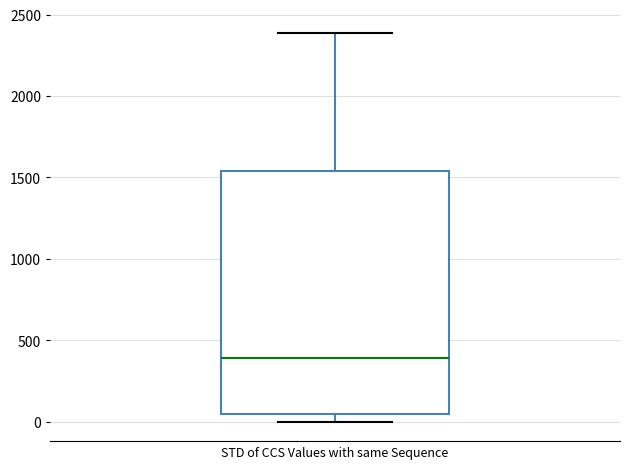

Read this box plot against the y-axis: the position of the median line, the range covered by the box, and the ends of both whiskers. The values are not printed on the chart, so give them approximately, as read against the axis.

median 400, box 50 to 1550, whiskers 0 to 2400